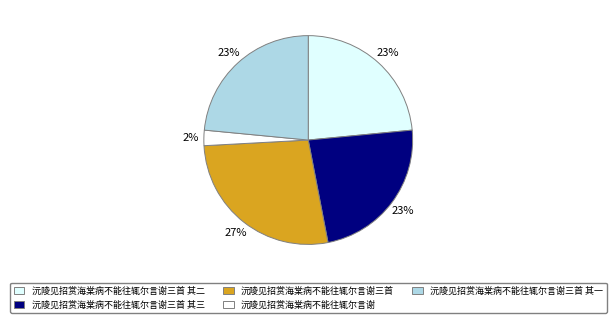

Is it true that 沅陵见招赏海棠病不能往辄尔言谢三首 其一 is 11% of the pie?

False